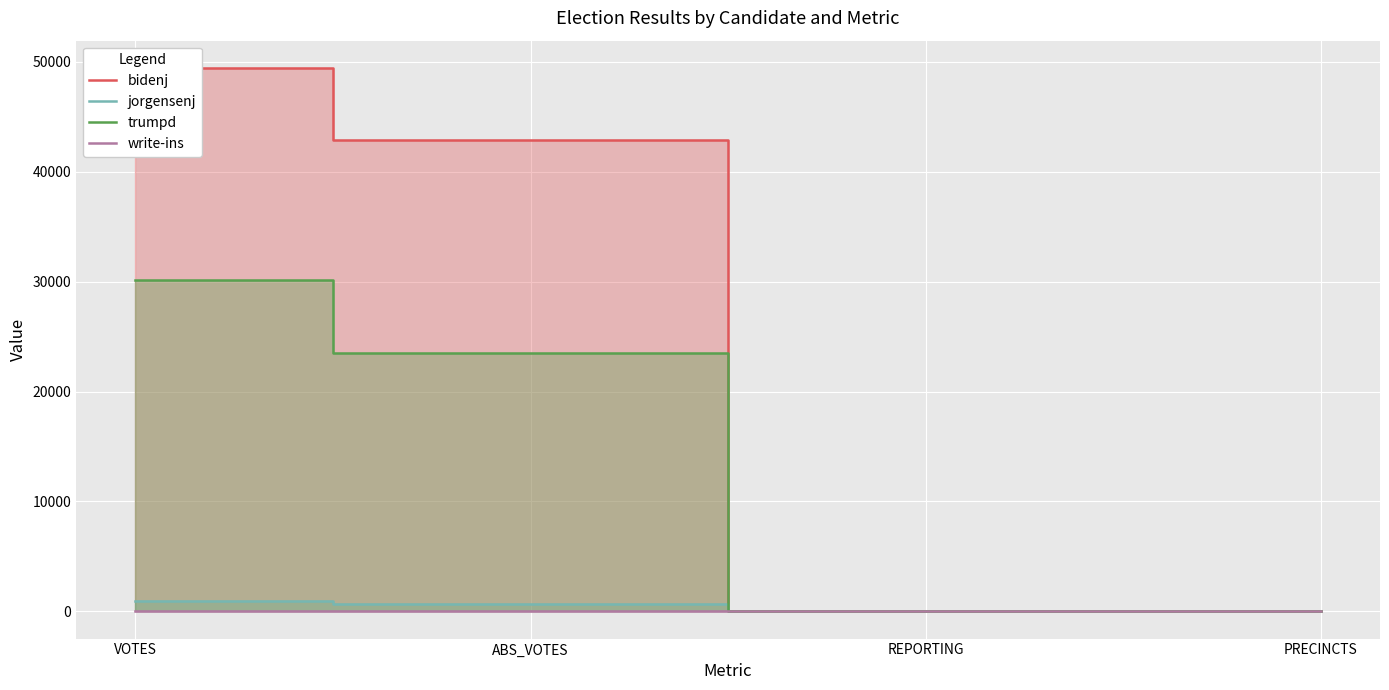

At which category is the sum across all series the highest?

VOTES